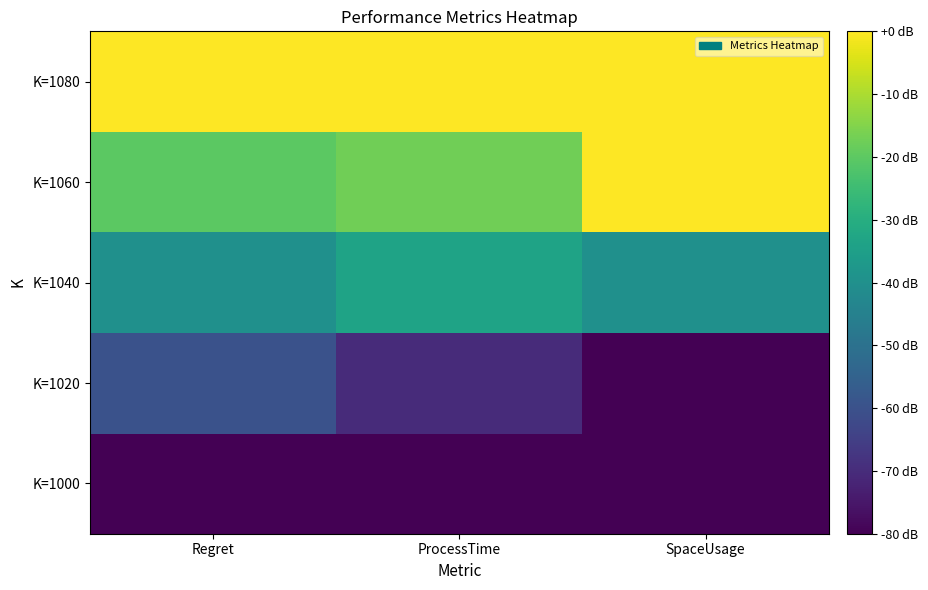

At which category is the sum across all series the highest?

Regret